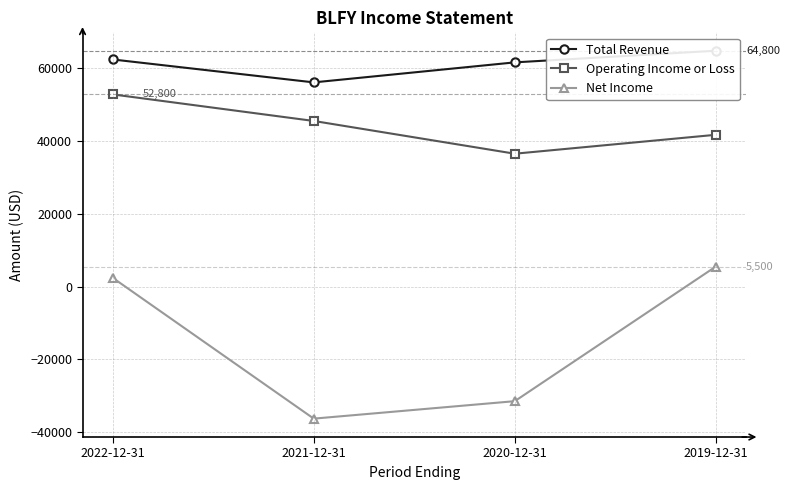

True or false: Total Revenue has more than 2 interior local peaks.

False